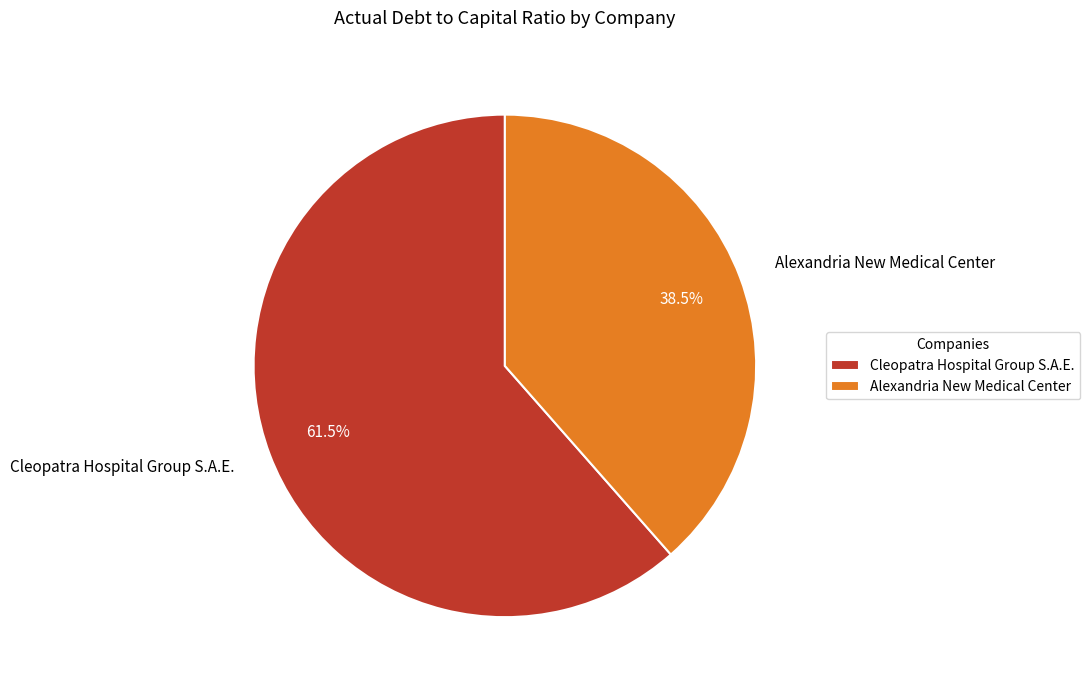

Is there a majority slice in this chart?

Yes